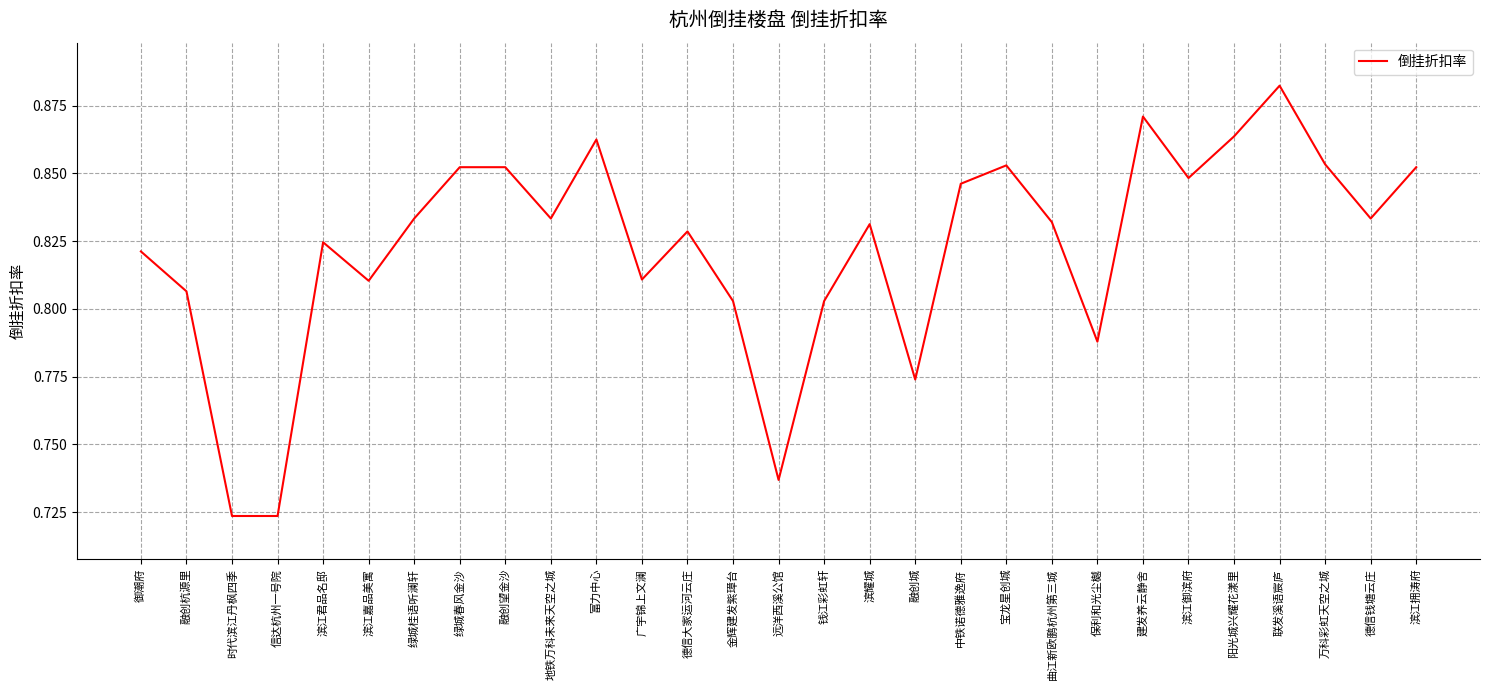

What is the difference between the second highest and second lowest values?

0.1